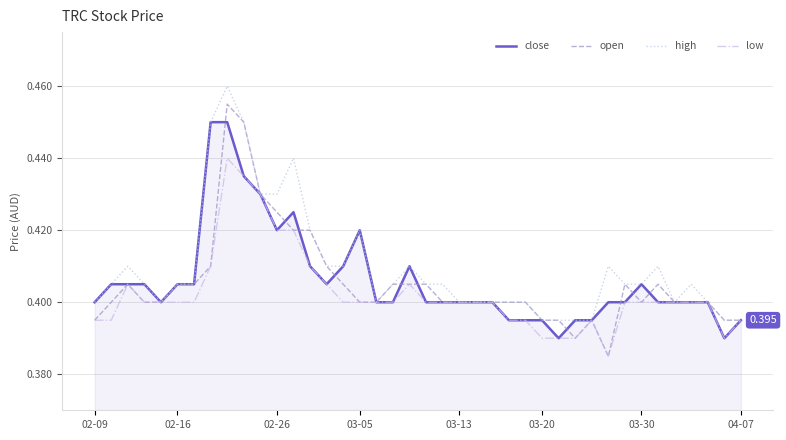

Rank the series by their maximum value, from highest to lowest.

high, open, close, low